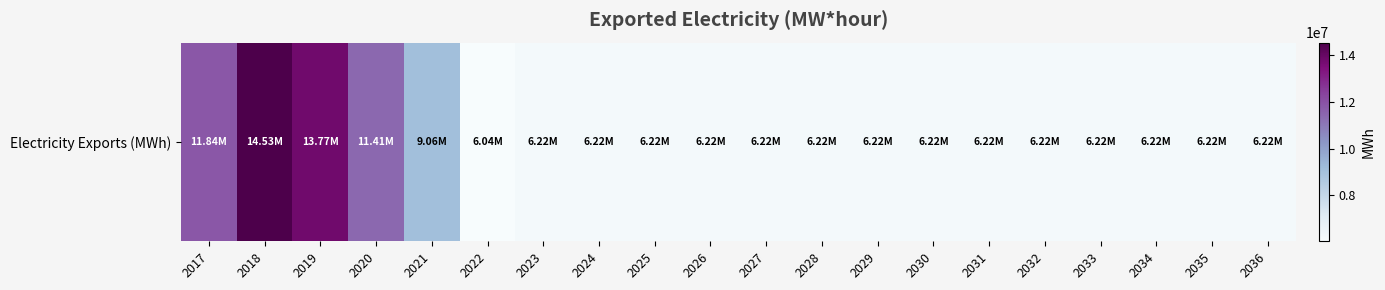

The chart shows a value of 6221200 at 2034. True or false?

True